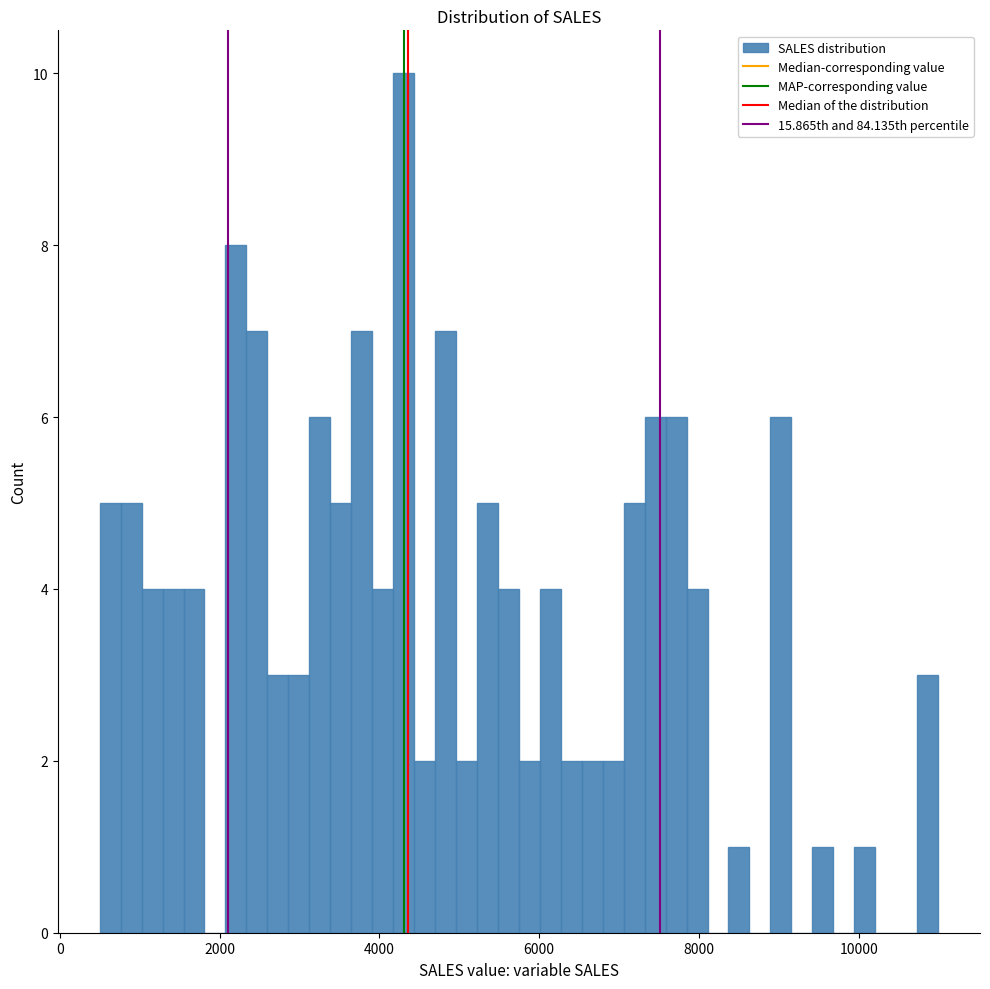

Read against the x-axis, roughly where is the centre of the tallest bar?

4400